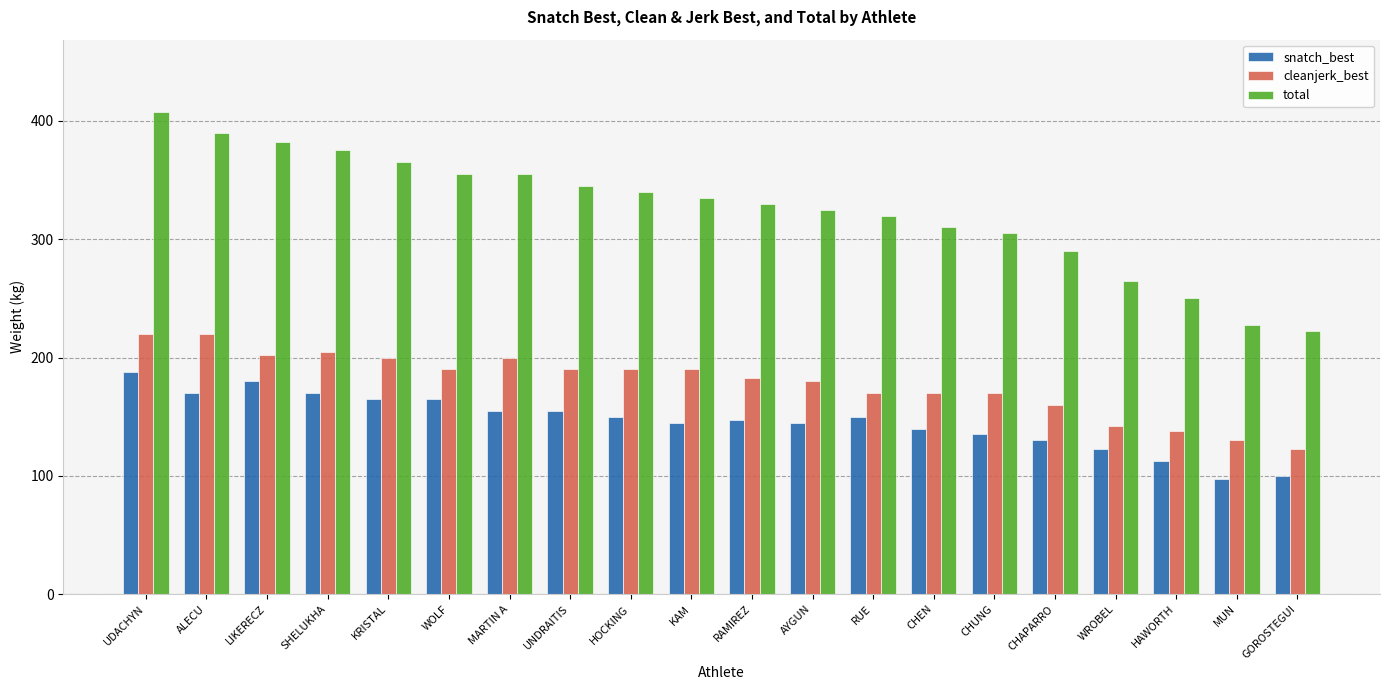

Reading left to right, list all the values displayed in this chart.

snatch_best: UDACHYN=187.5	ALECU=170.0	LIKERECZ=180.0	SHELUKHA=170.0	KRISTAL=165.0	WOLF=165.0	MARTIN A=155.0	UNDRAITIS=155.0	HOCKING=150.0	KAM=145.0	RAMIREZ=147.5	AYGUN=145.0	RUE=150.0	CHEN=140.0	CHUNG=135.0	CHAPARRO=130.0	WROBEL=122.5	HAWORTH=112.5	MUN=97.5	GOROSTEGUI=100.0
cleanjerk_best: UDACHYN=220.0	ALECU=220.0	LIKERECZ=202.5	SHELUKHA=205.0	KRISTAL=200.0	WOLF=190.0	MARTIN A=200.0	UNDRAITIS=190.0	HOCKING=190.0	KAM=190.0	RAMIREZ=182.5	AYGUN=180.0	RUE=170.0	CHEN=170.0	CHUNG=170.0	CHAPARRO=160.0	WROBEL=142.5	HAWORTH=137.5	MUN=130.0	GOROSTEGUI=122.5
total: UDACHYN=407.5	ALECU=390.0	LIKERECZ=382.5	SHELUKHA=375.0	KRISTAL=365.0	WOLF=355.0	MARTIN A=355.0	UNDRAITIS=345.0	HOCKING=340.0	KAM=335.0	RAMIREZ=330.0	AYGUN=325.0	RUE=320.0	CHEN=310.0	CHUNG=305.0	CHAPARRO=290.0	WROBEL=265.0	HAWORTH=250.0	MUN=227.5	GOROSTEGUI=222.5